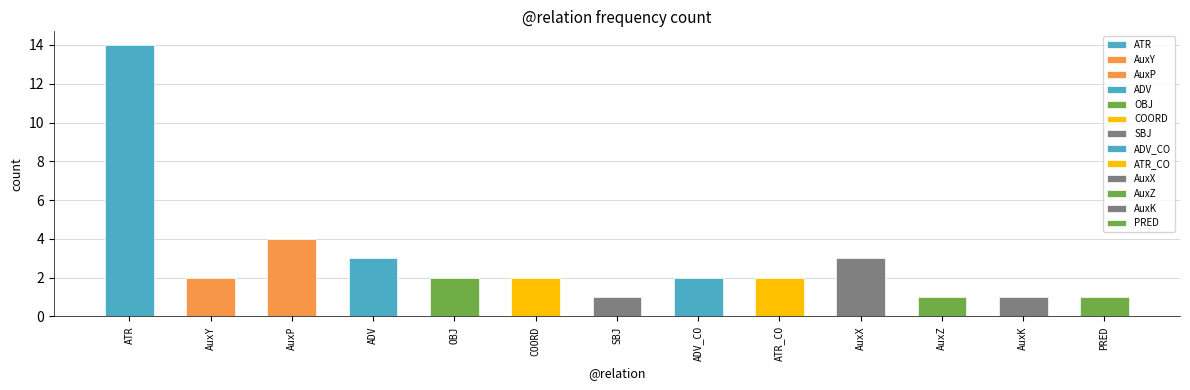

Where does the data first go above 2?

ATR